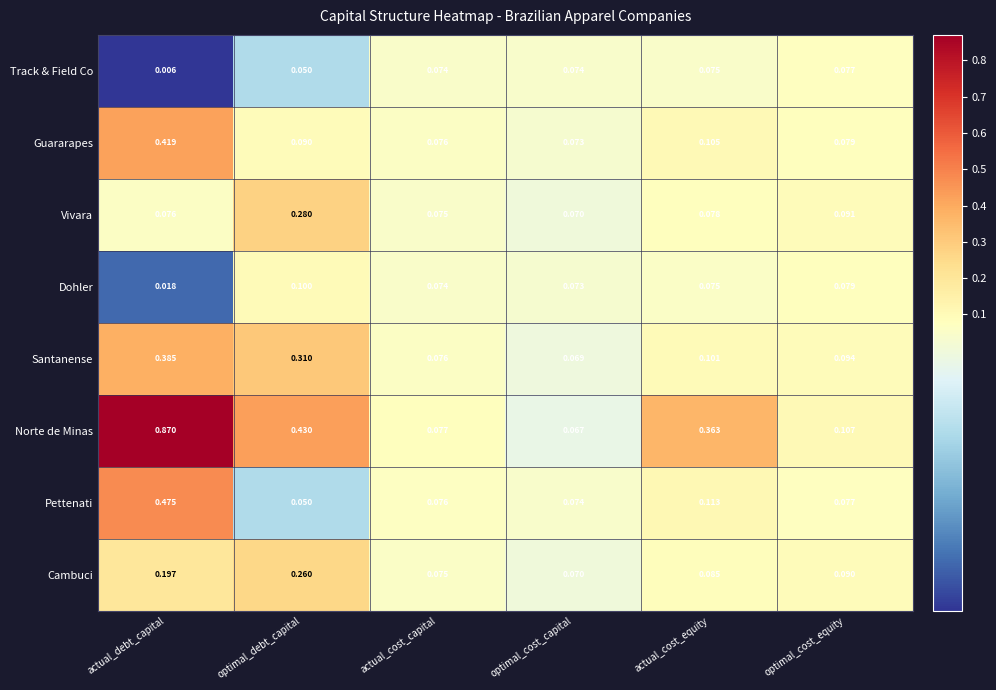

Count the Pettenati values in the range 0 to 1.

6